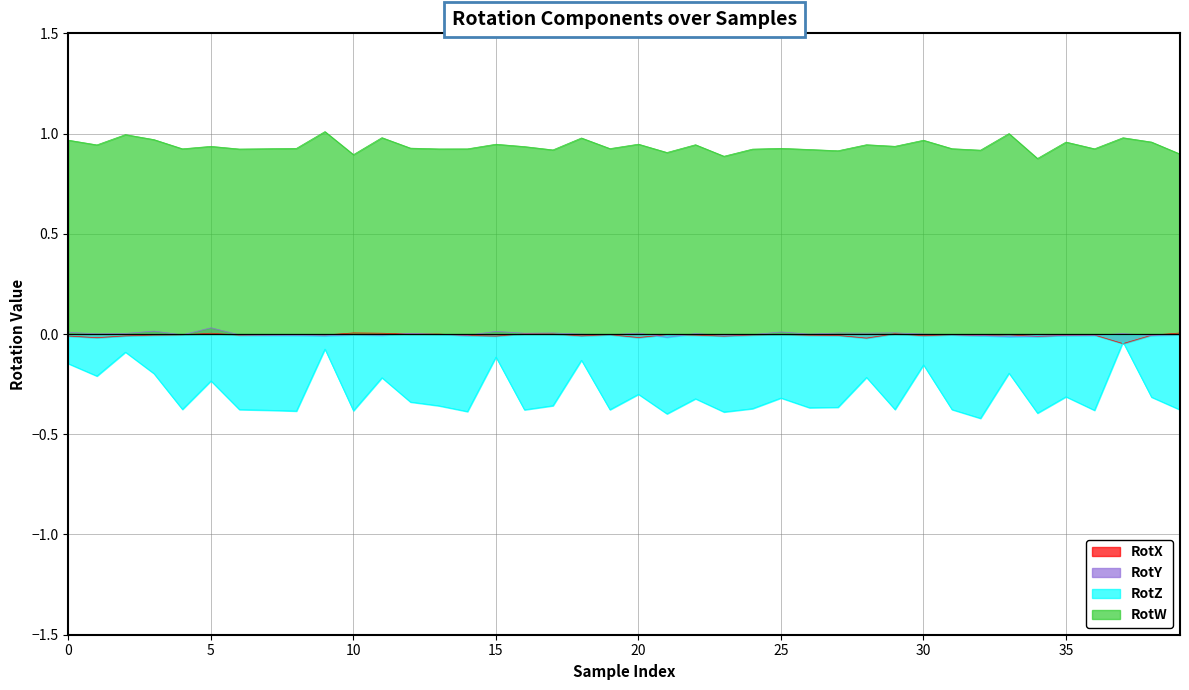

True or false: RotX and RotW intersect in this chart.

False